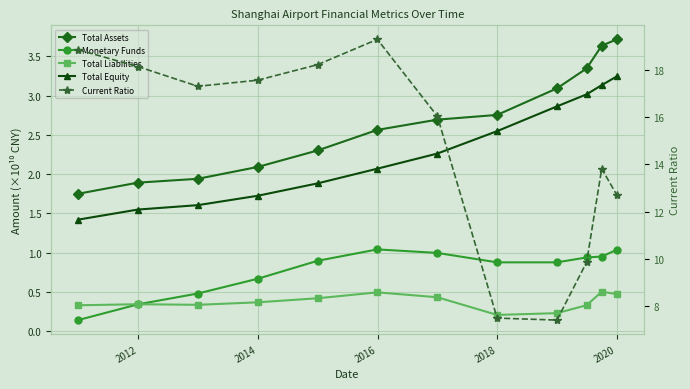

Which series has the widest spread of values?

Current Ratio